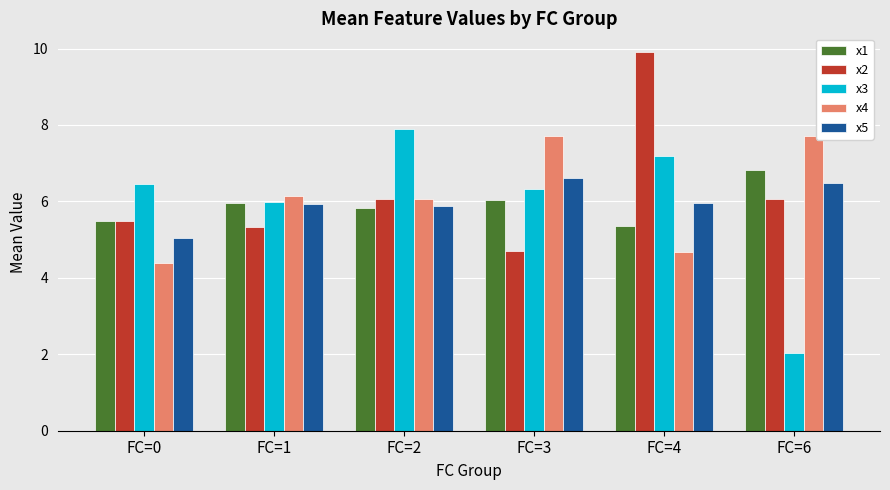

How many groups of bars are there?

6